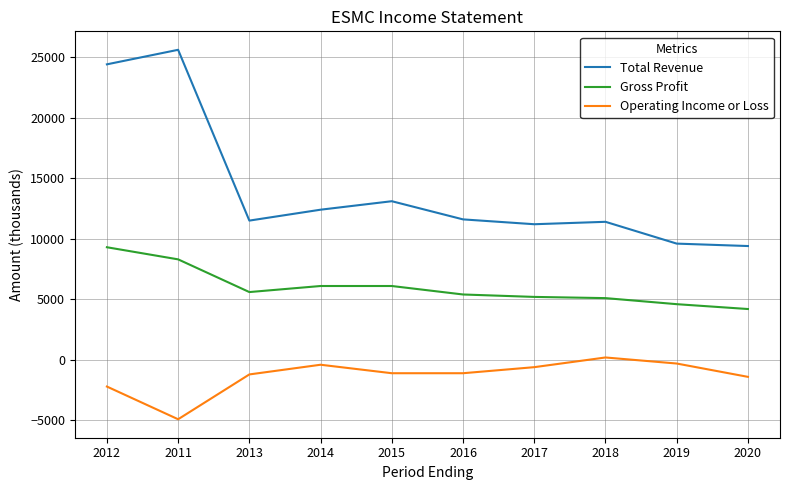

True or false: Total Revenue and Gross Profit intersect in this chart.

False